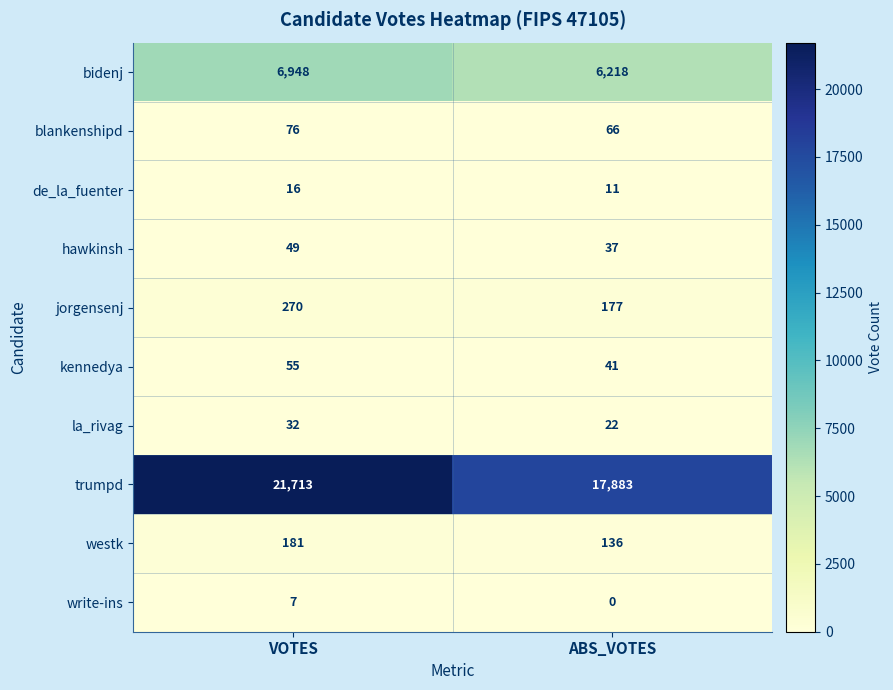

Where is jorgensenj nearest to the value 223?

ABS_VOTES